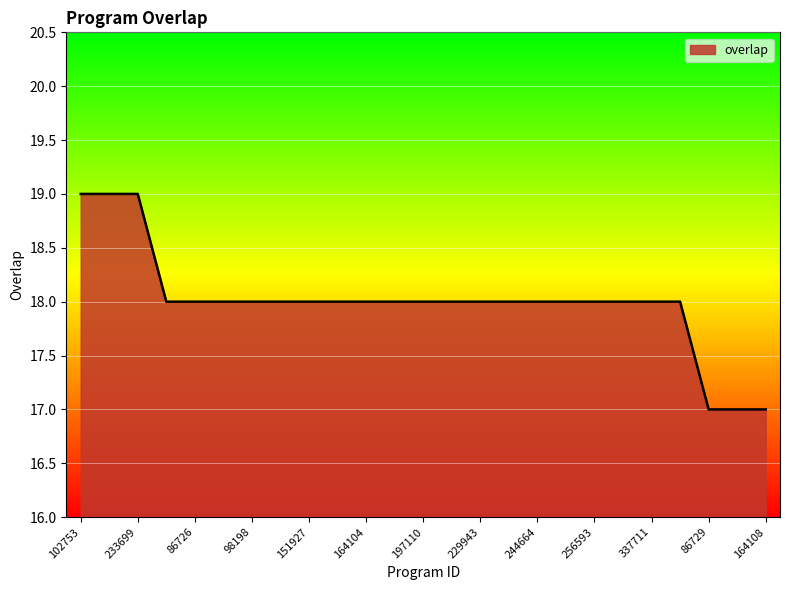

What is the maximum value shown in the chart?

19